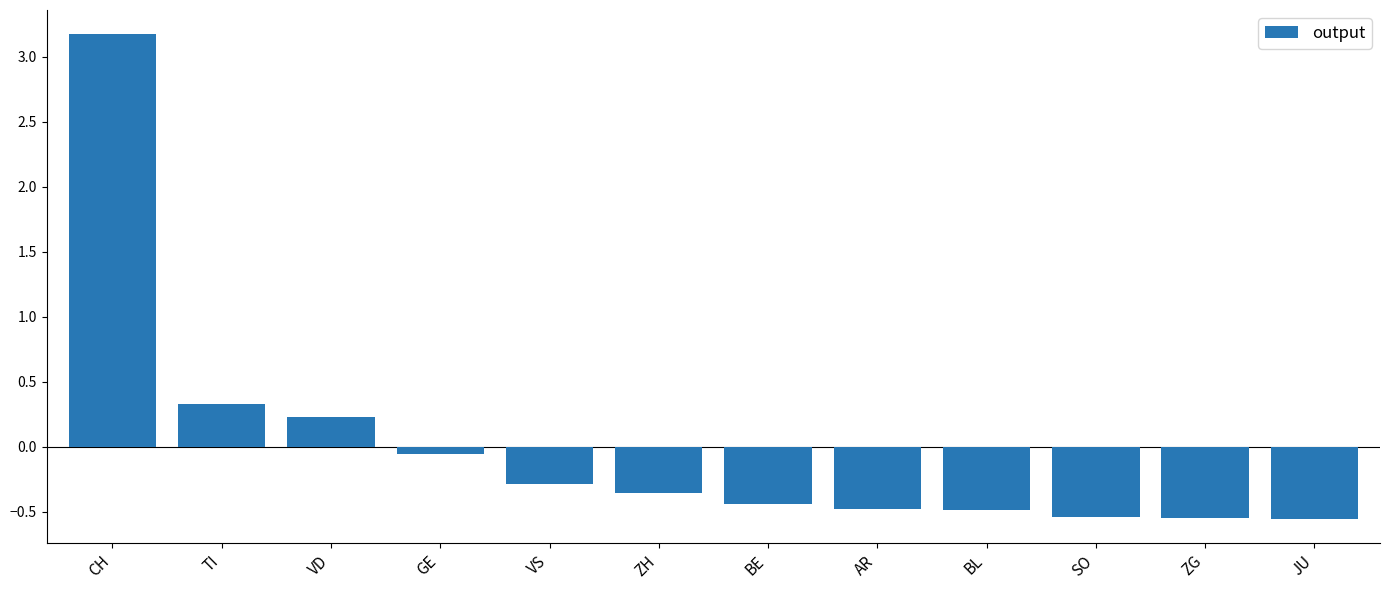

What is the maximum value shown in the chart?

3.2